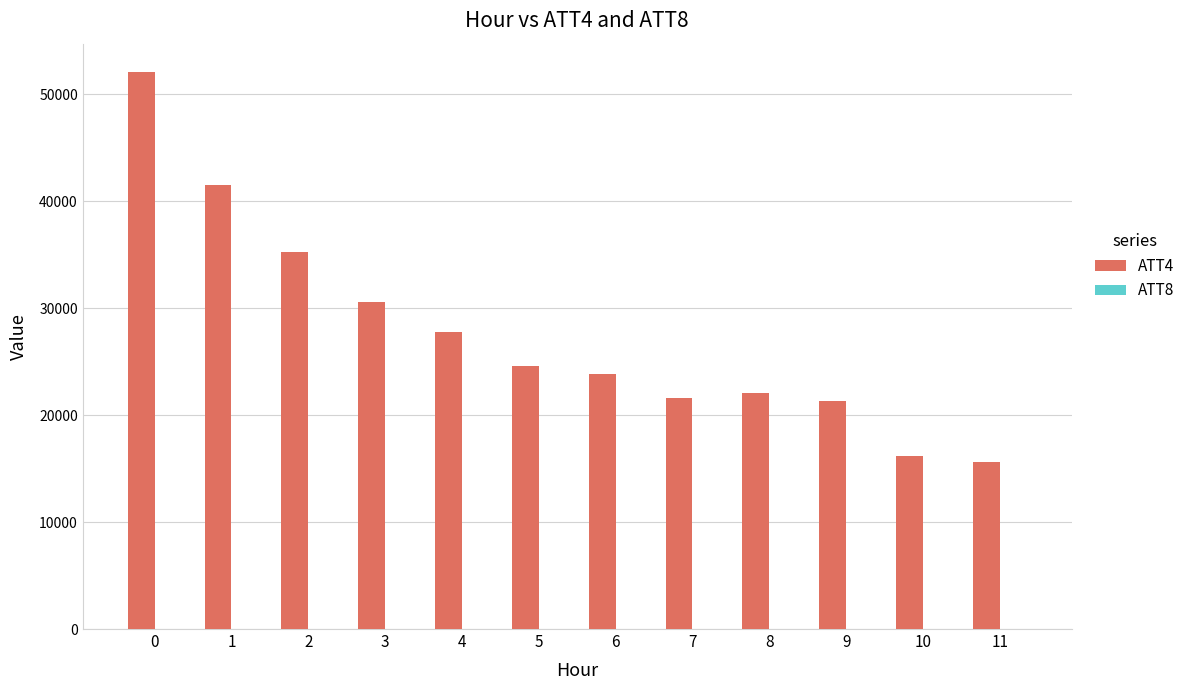

What is the difference between the ATT4 values at 5 and 6?

800.0